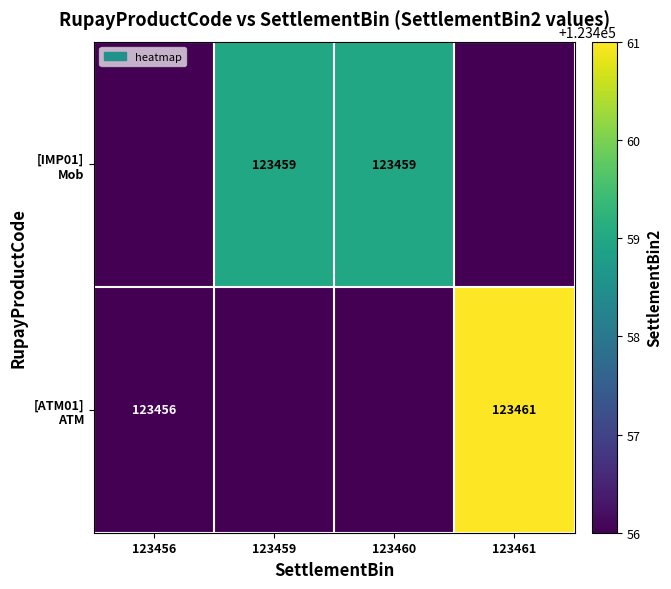

Which series changed the most between 123456 and 123460?

[IMP01] Mob